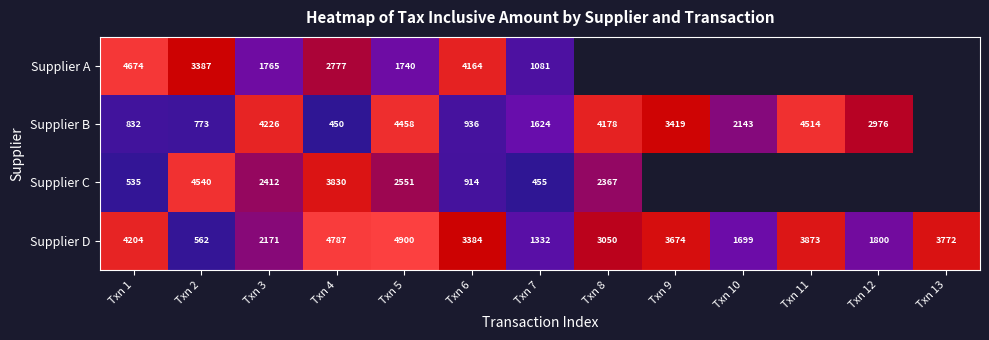

Rank the series at Txn 4 from lowest to highest value.

Supplier B, Supplier A, Supplier C, Supplier D